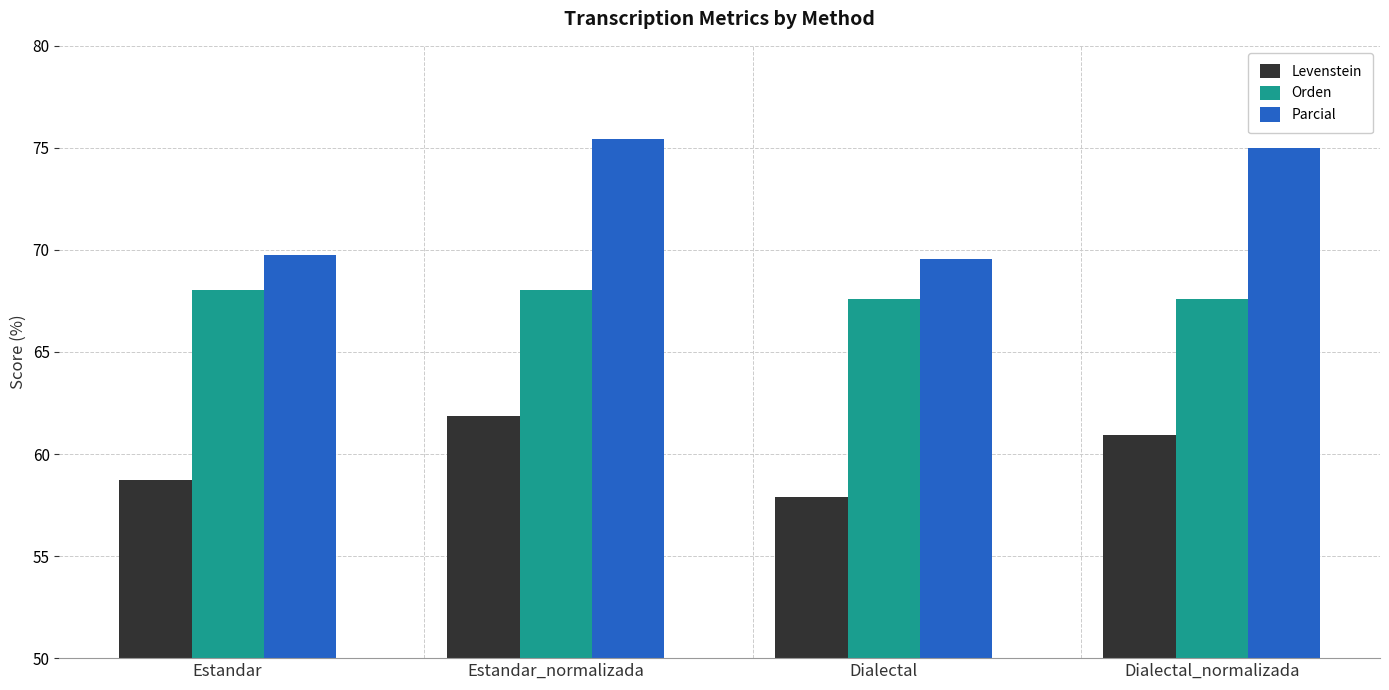

Reading right to left, list all the values displayed in this chart.

Levenstein: 60.9	57.9	61.8	58.7
Orden: 67.6	67.6	68.1	68.1
Parcial: 75.0	69.5	75.4	69.8